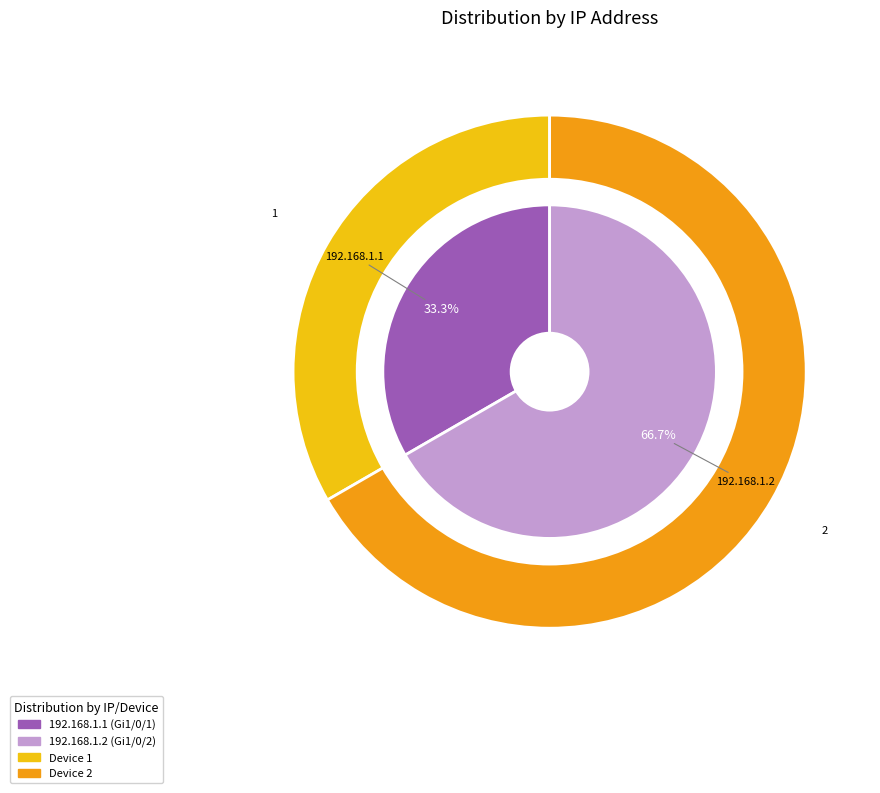

What percentage do 192.168.1.1 and 192.168.1.2 together represent?

100.0%